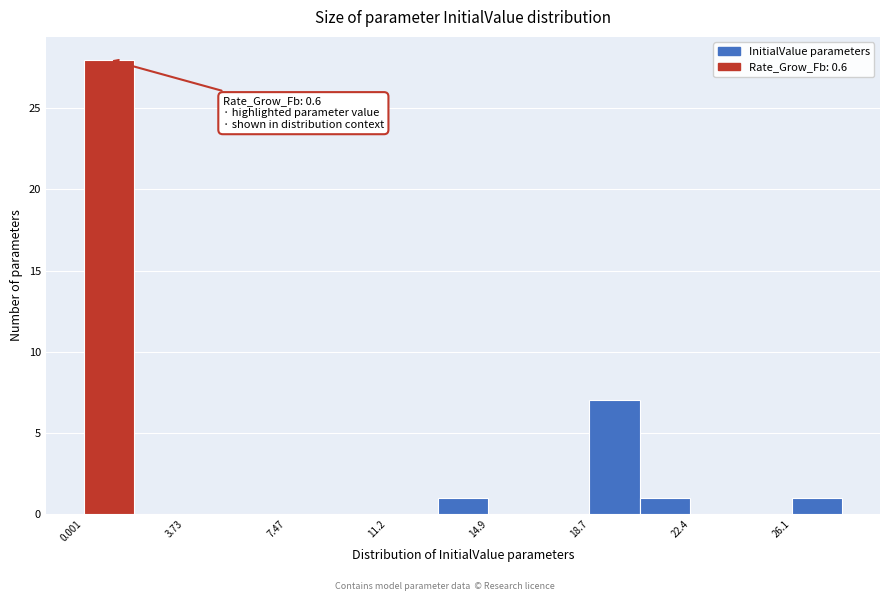

Read against the x-axis, roughly where is the centre of the tallest bar?

1.0